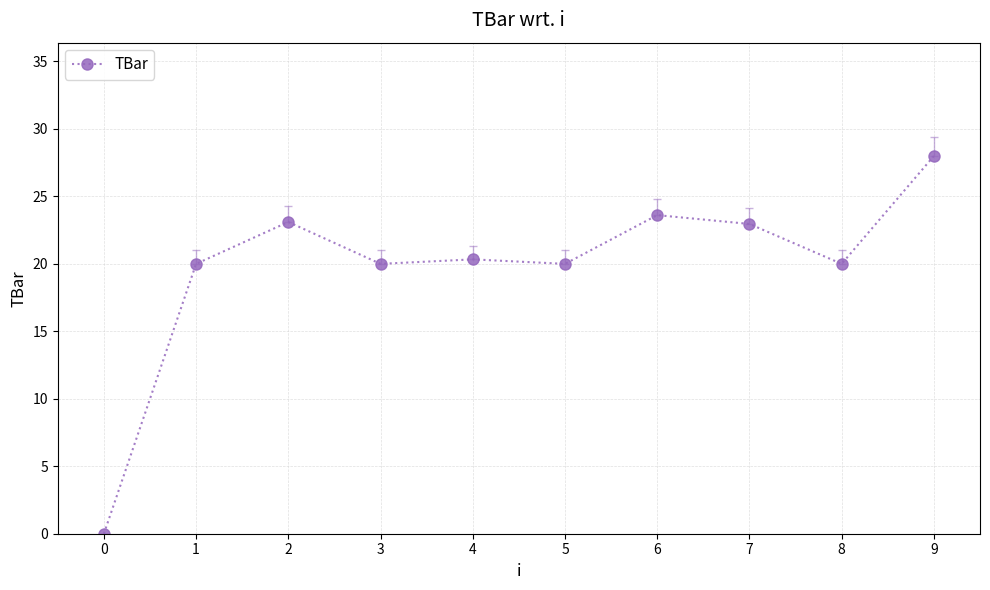

What is the average value?

19.8